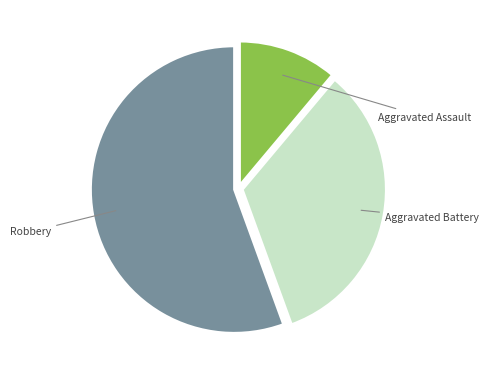

Does any single category account for the majority?

Yes